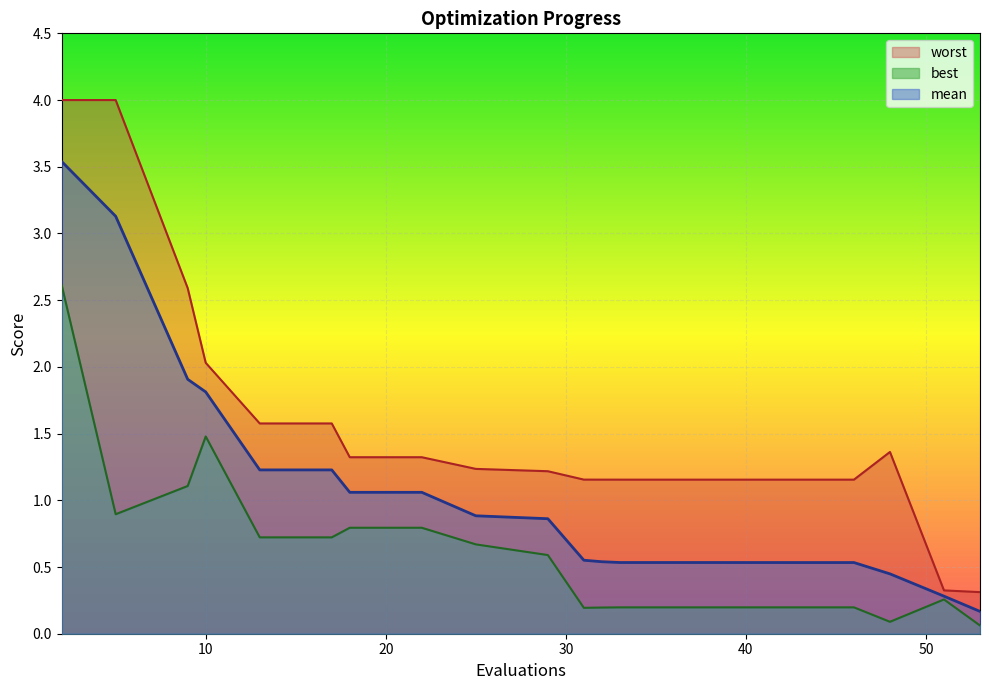

Rank the categories by best value from highest to lowest.

2, 10, 9, 5, 18, 22, 13, 17, 25, 29, 51, 46, 43, 39, 37, 33, 32, 31, 48, 53